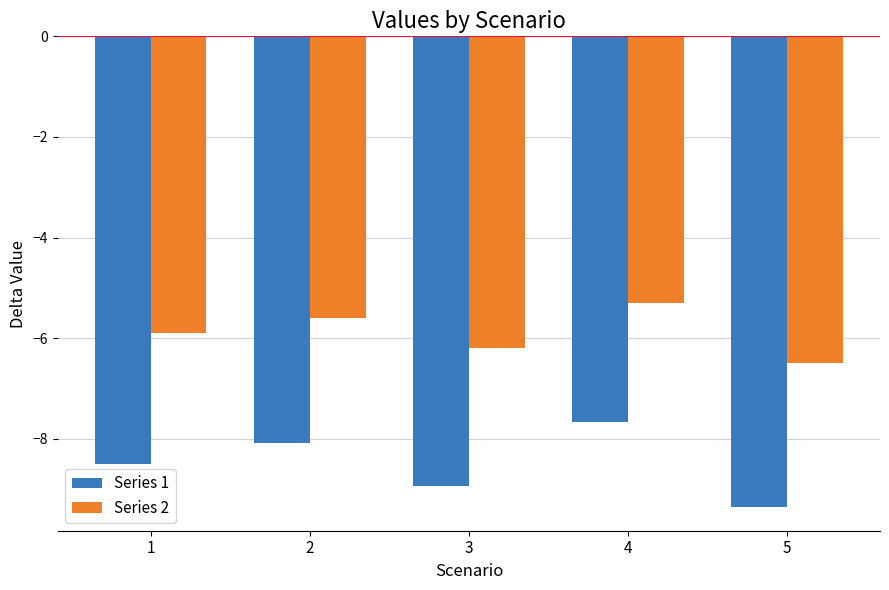

How many bars are there in each group?

2